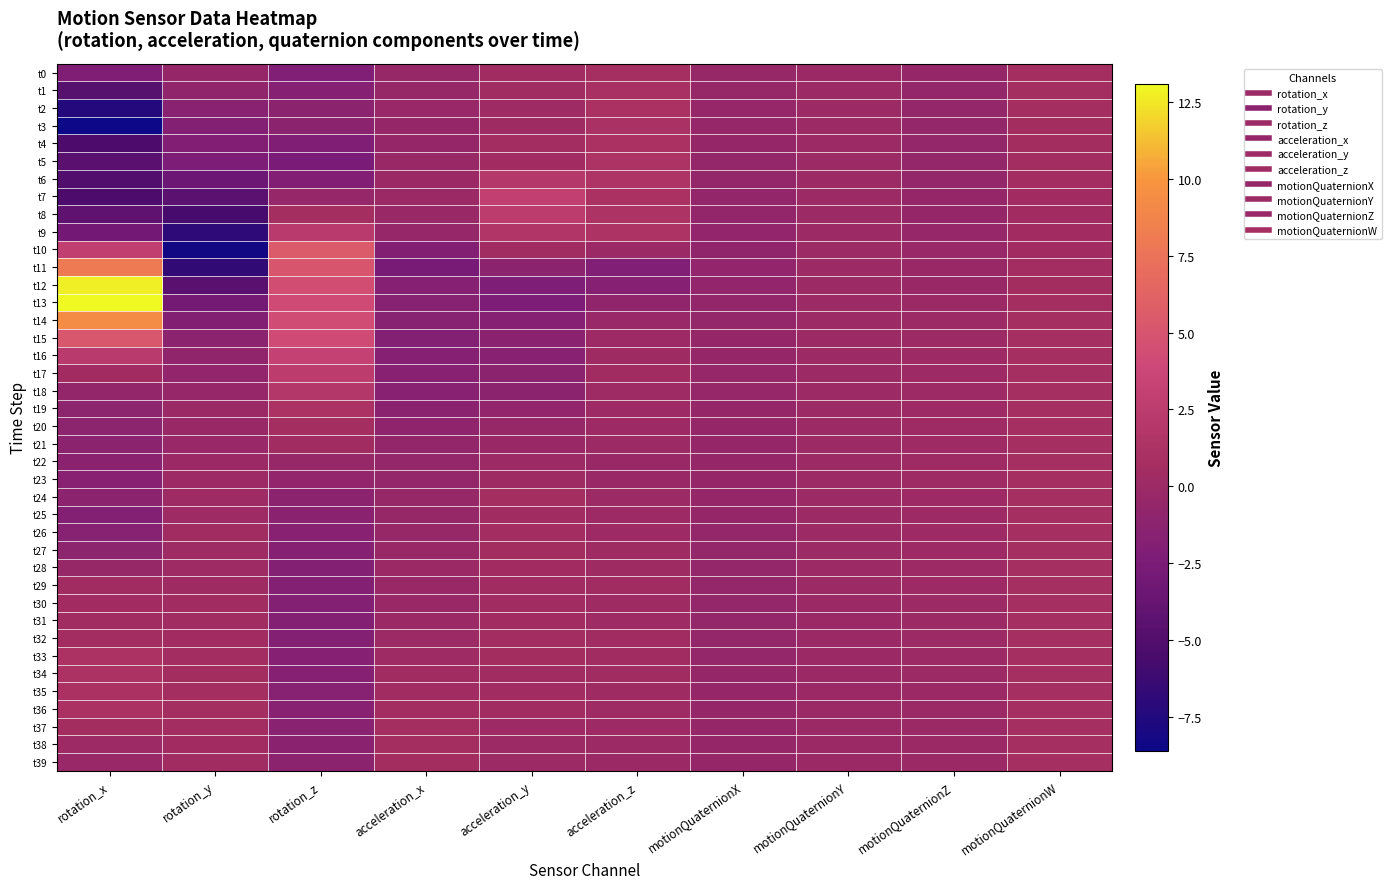

How many data points does each series have?

10